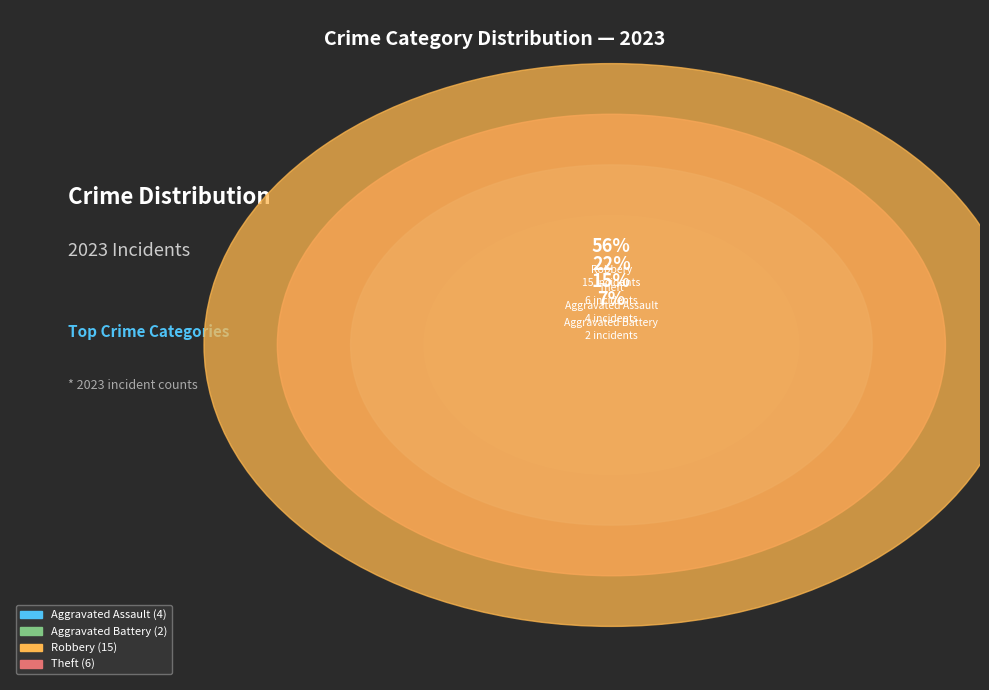

Between Aggravated Battery and Theft, which is larger?

Theft